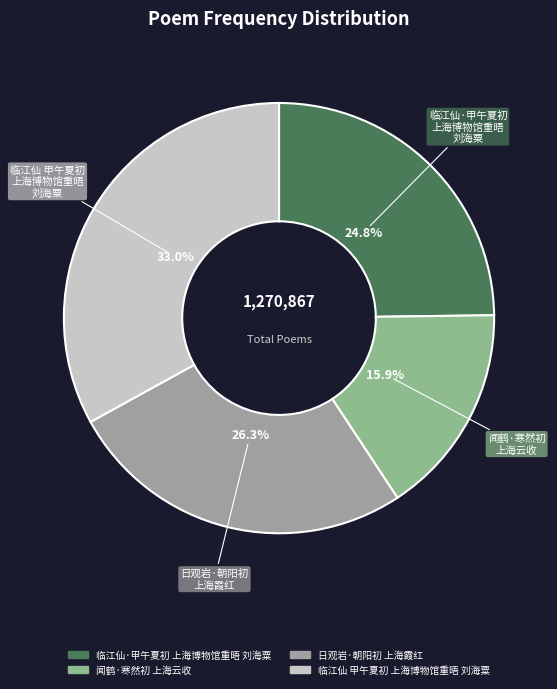

Does 临江仙·甲午夏初 上海博物馆重晤 刘海粟 represent more than half of the total?

No